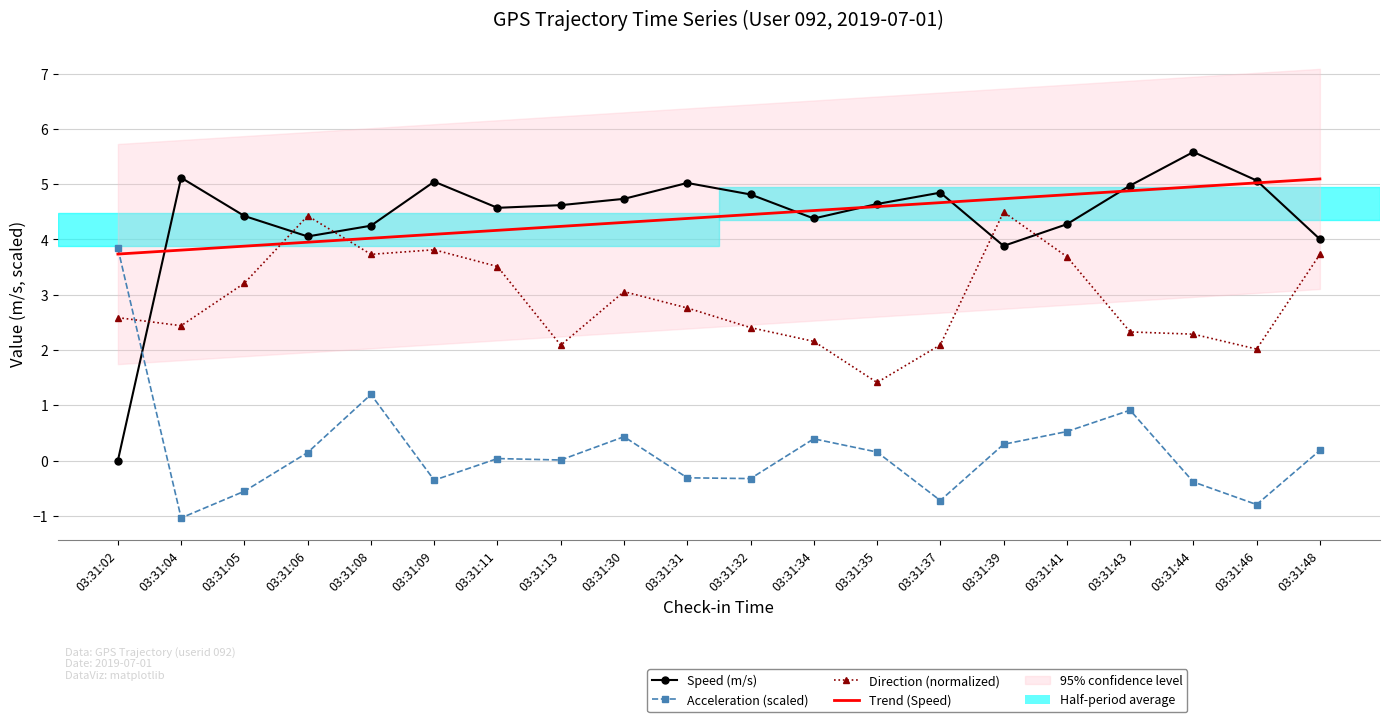

The Direction (normalized) series shows 1.2 at 03:31:04. True or false?

False